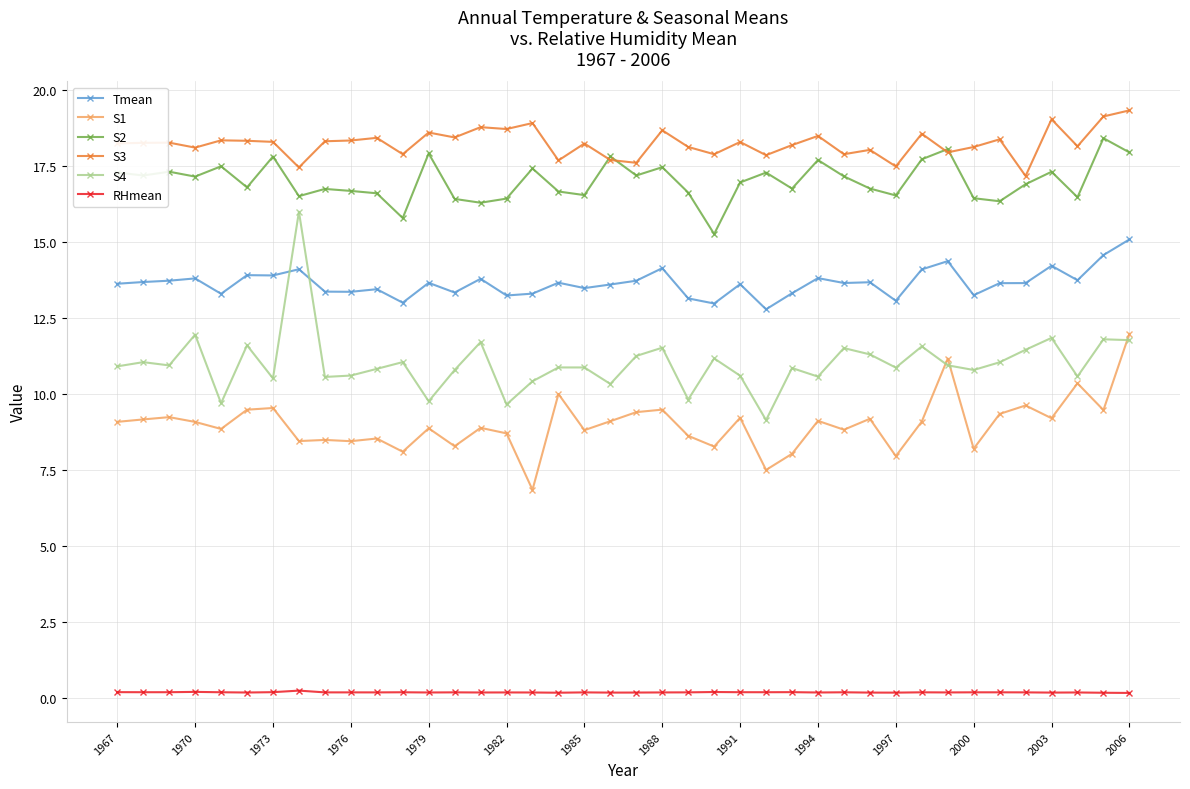

Which series has the largest range (max minus min)?

S4